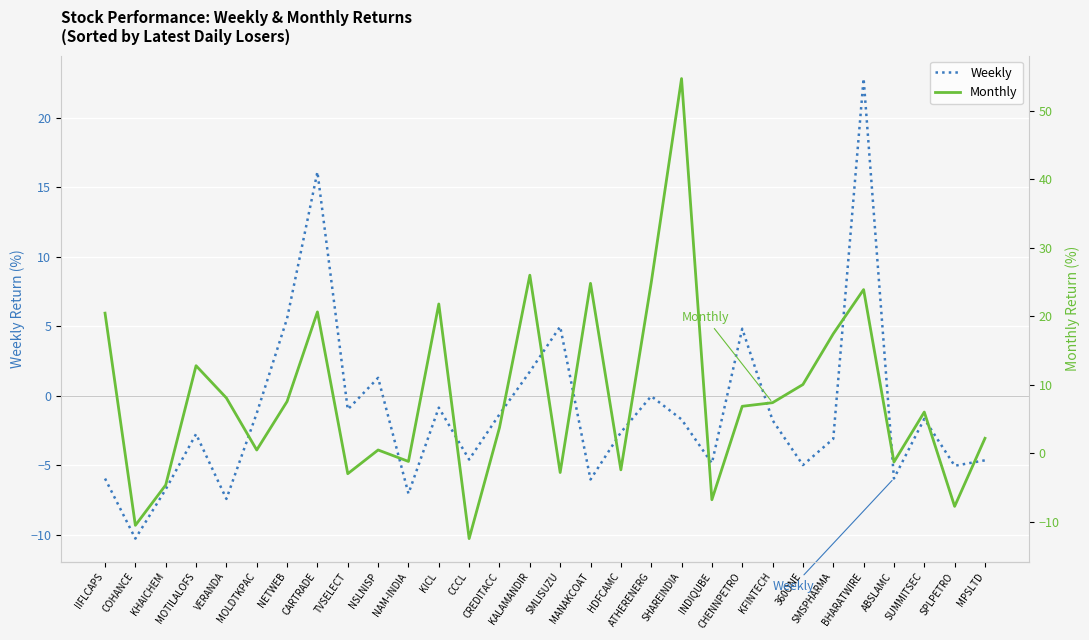

Which series has the largest total across all categories?

Monthly